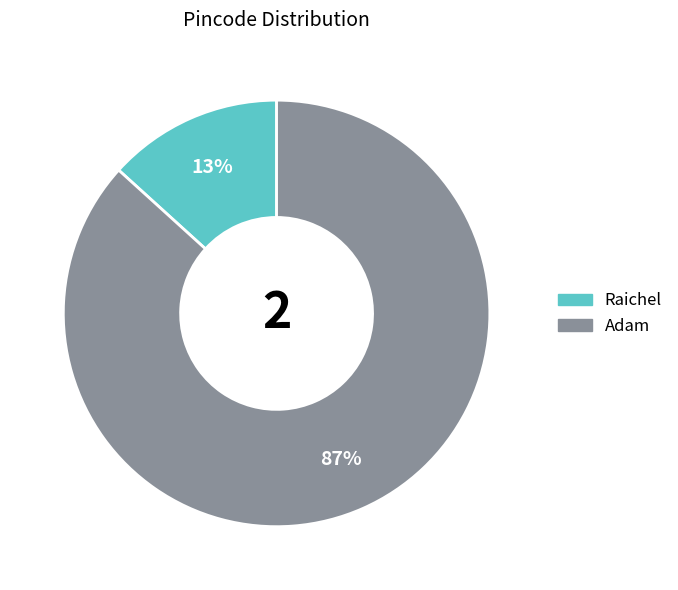

Which category has the smallest portion of the pie?

Raichel